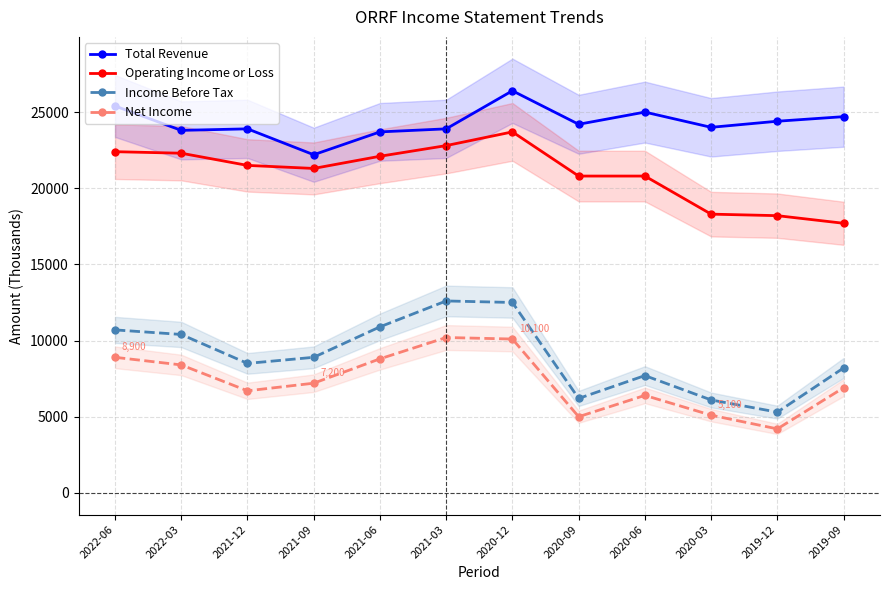

At 2020-09, list the series in order from largest to smallest.

Total Revenue, Operating Income or Loss, Income Before Tax, Net Income